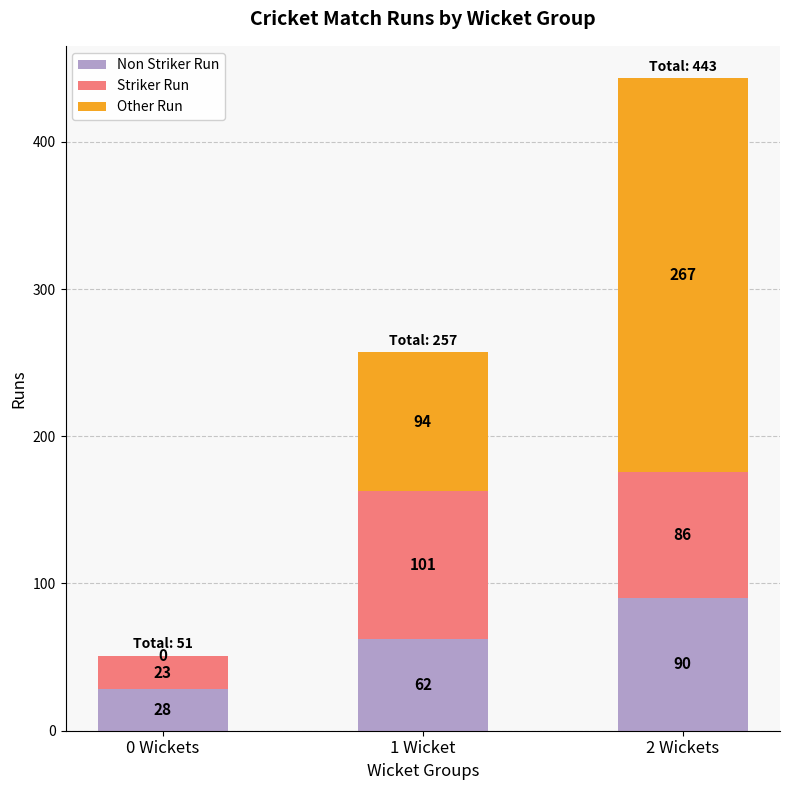

Are the bars grouped side by side (vs. stacked)?

No